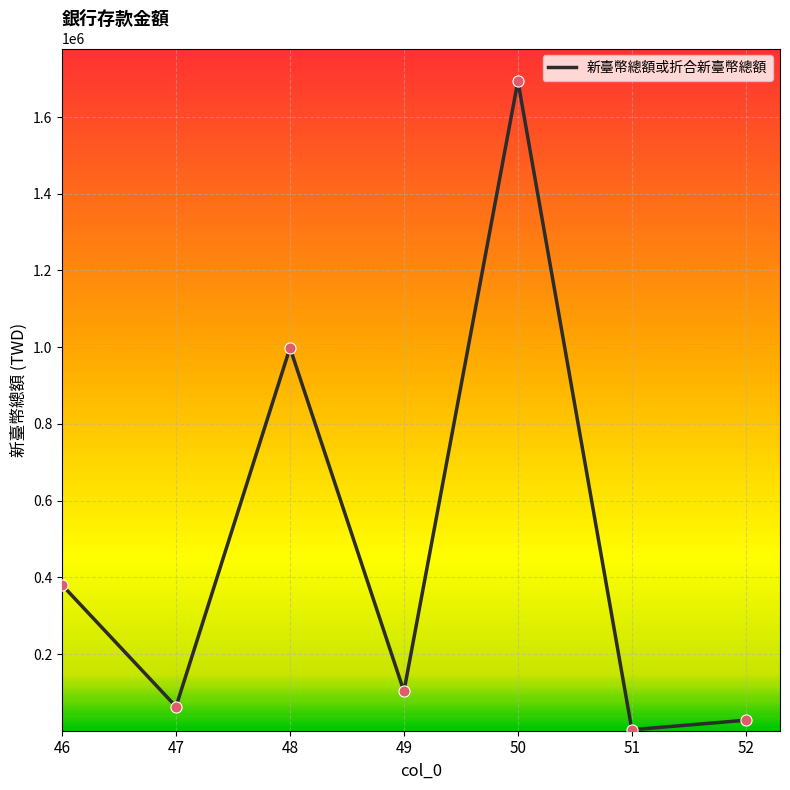

Between 51 and 49, which is larger?

49